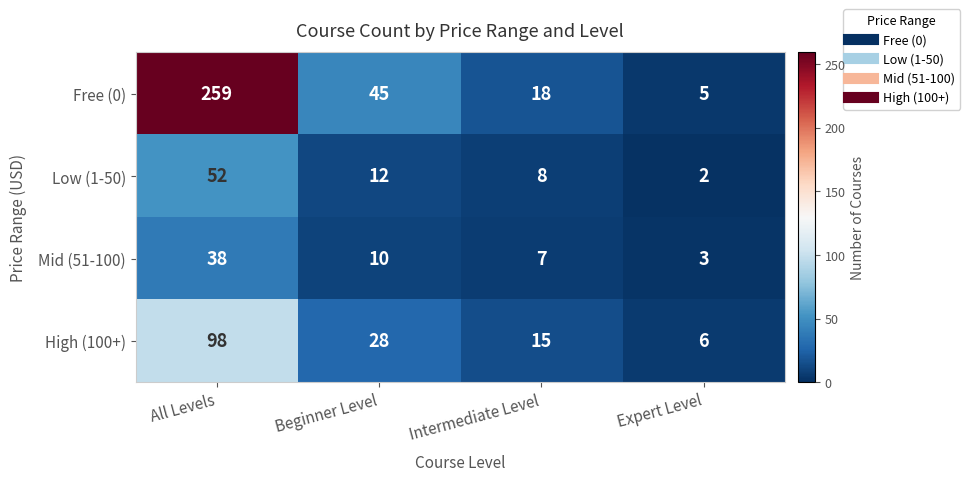

Rank the series by their maximum value, from lowest to highest.

Mid (51-100), Low (1-50), High (100+), Free (0)